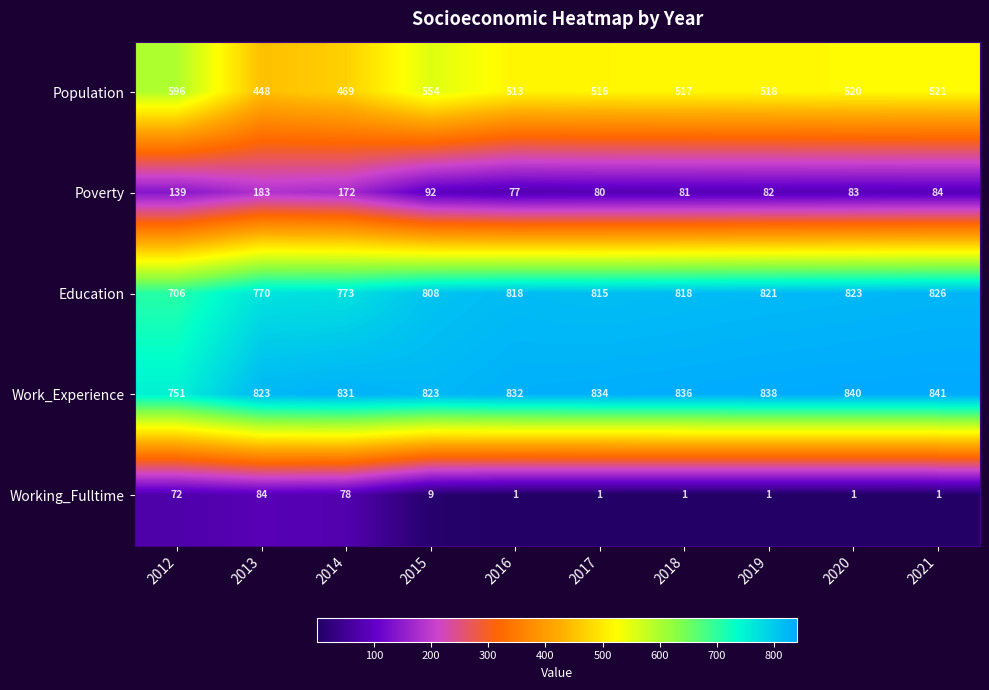

What is the difference between the maximum and second lowest values in the Poverty series?

103